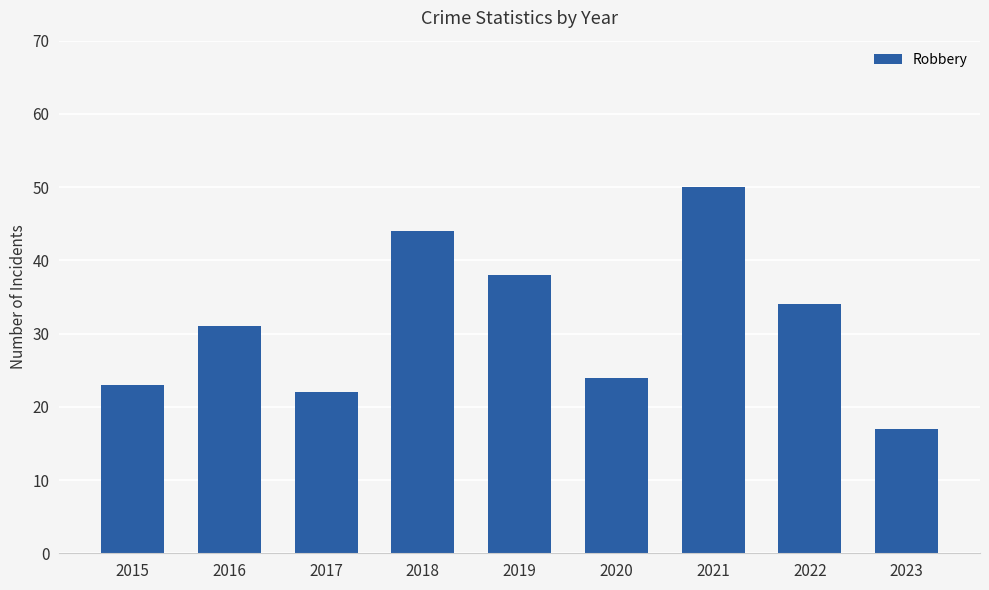

What is the smallest value displayed?

17